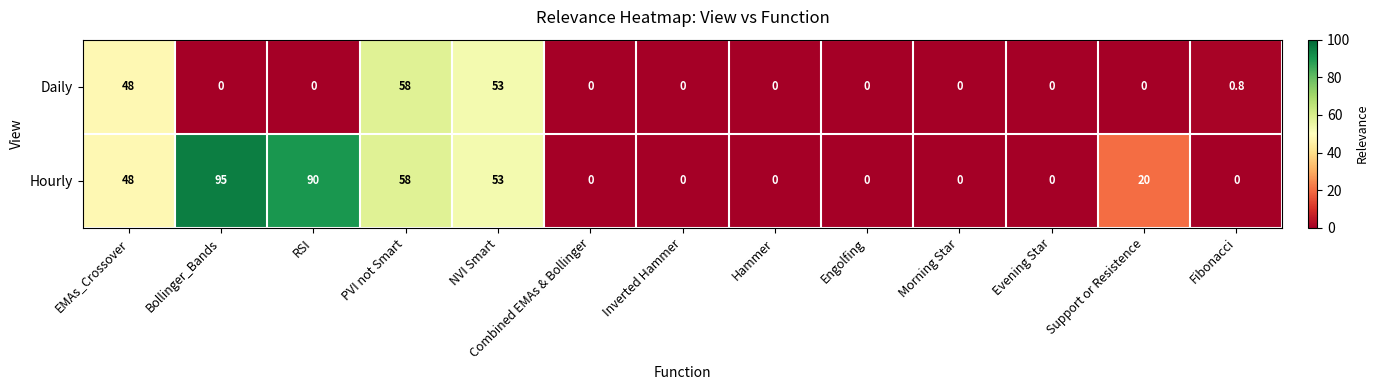

List the series in order of their peak value, highest first.

Hourly, Daily